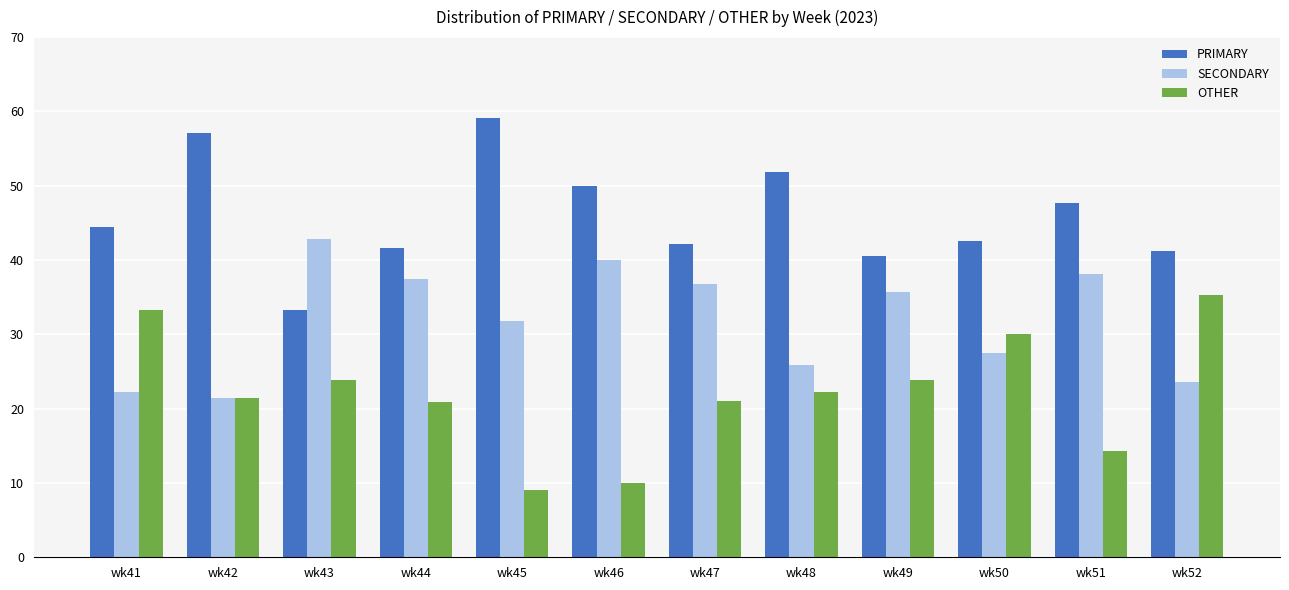

What is the total value across all series at wk51?

100.0